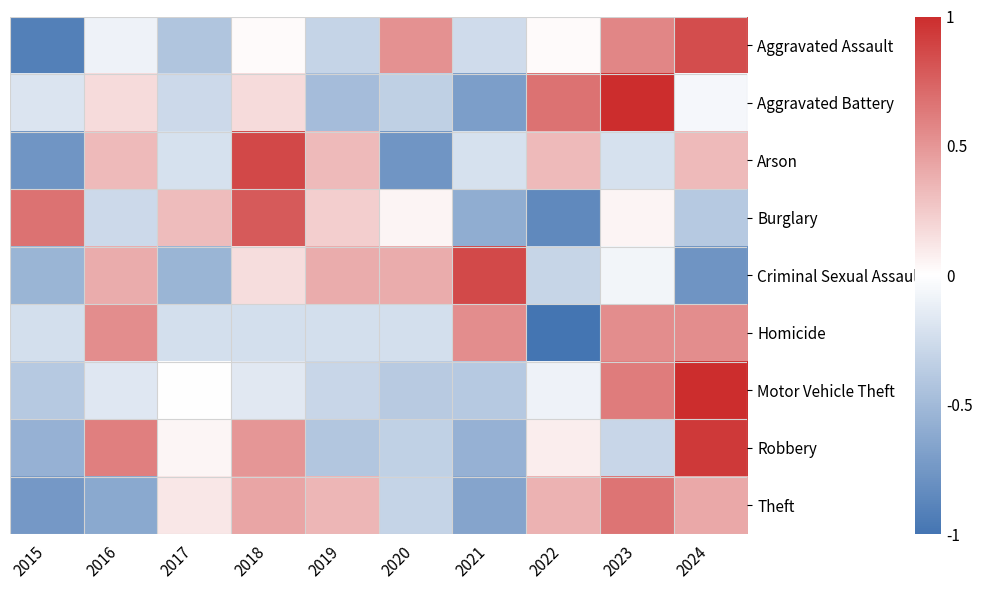

What is the total value across all series at 2021?

-2.0